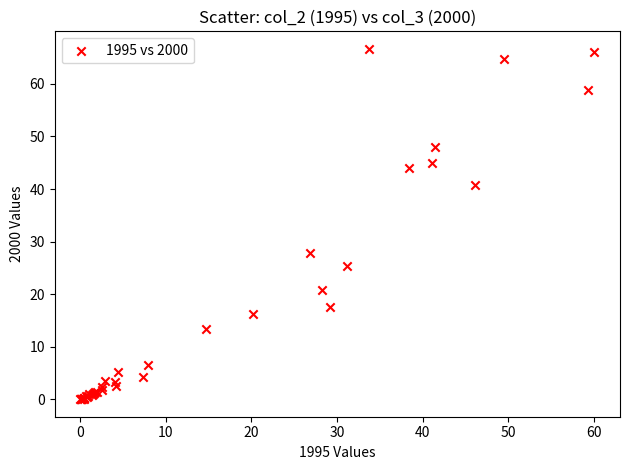

What Y value in the scatter plot is closest to 33?

27.8